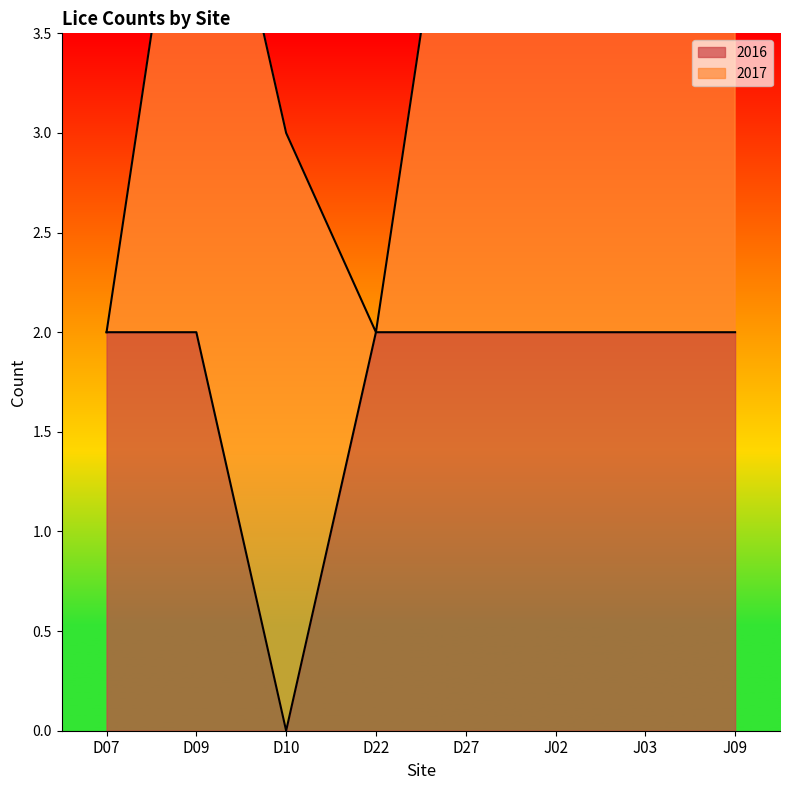

What is the label of the 1st point from the left?

D07